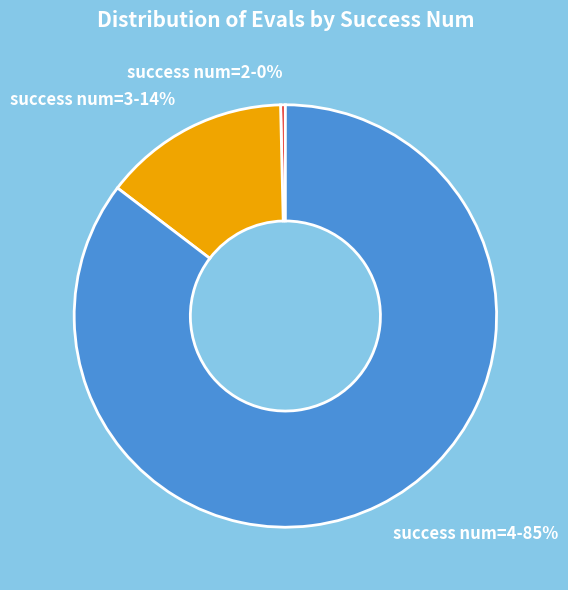

Between success num=3 and success num=4, which is larger?

success num=4